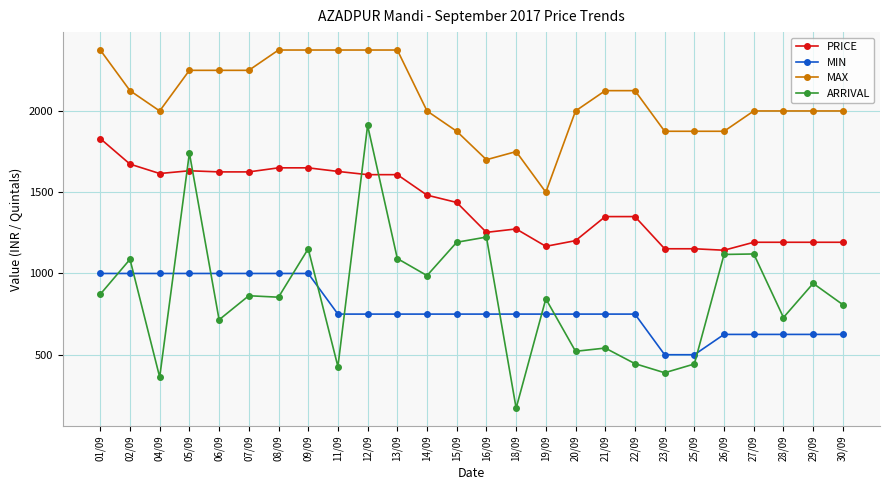

True or false: MIN and PRICE intersect in this chart.

False